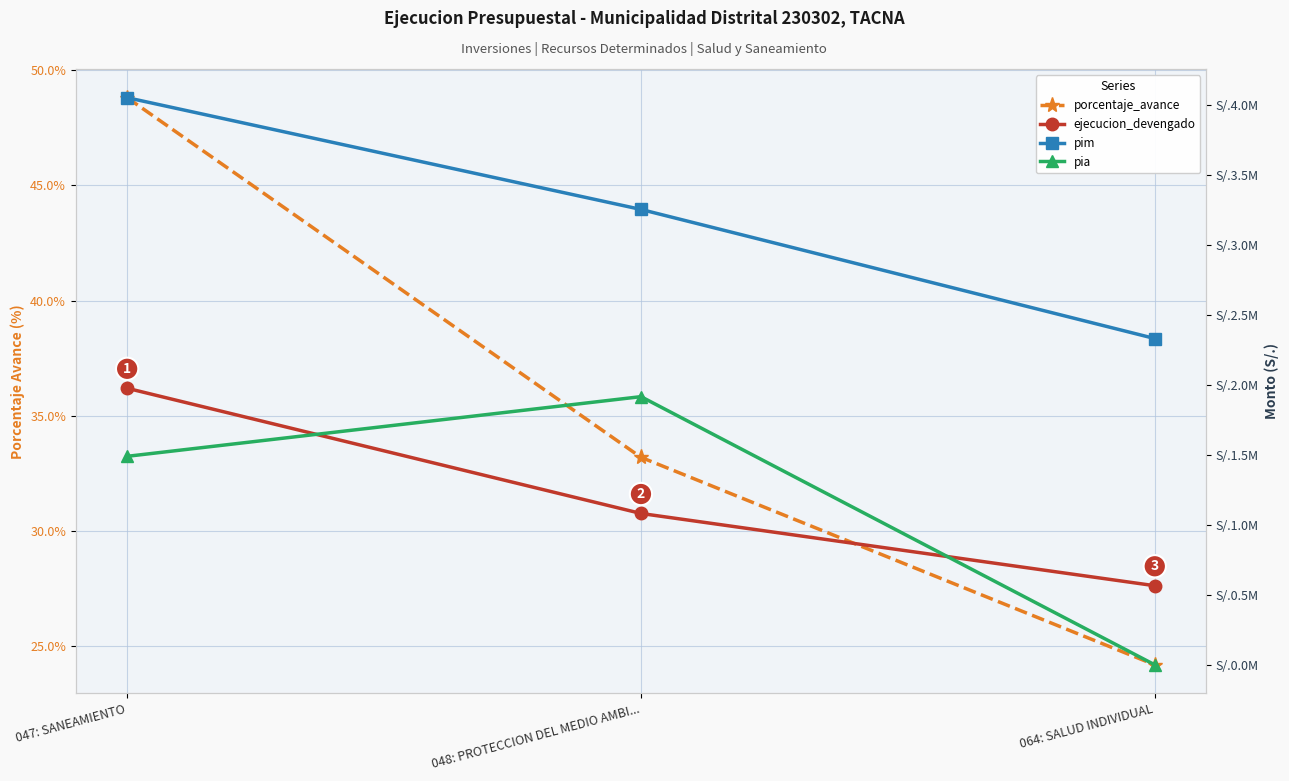

Rank the series at 048: PROTECCION DEL MEDIO AMBI... from highest to lowest value.

pim, pia, ejecucion_devengado, porcentaje_avance